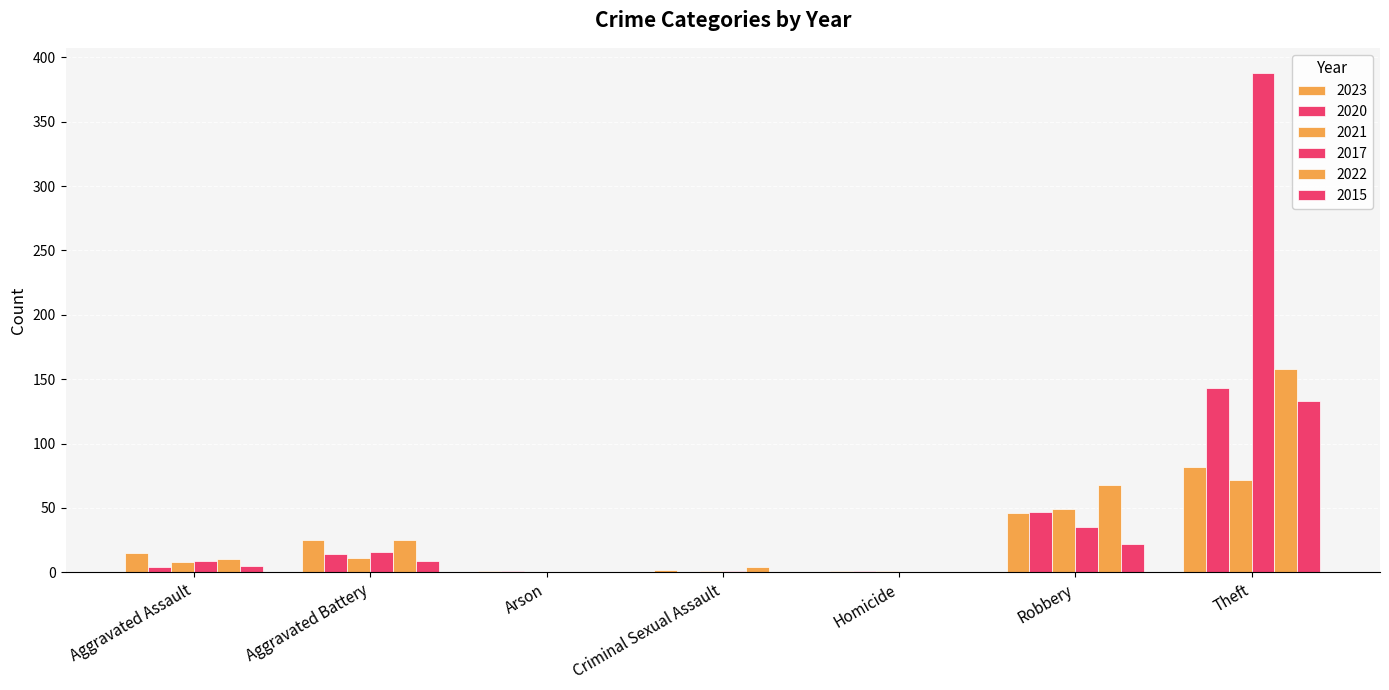

Are the bars grouped side by side (vs. stacked)?

Yes